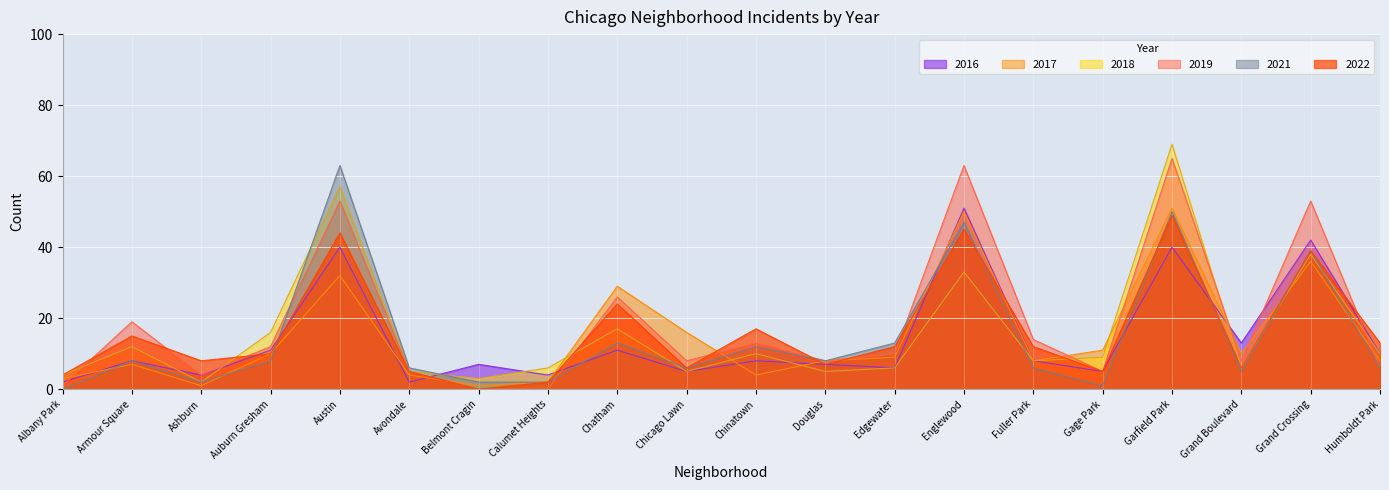

At Chicago Lawn, list the series in order from largest to smallest.

2017, 2019, 2022, 2021, 2018, 2016